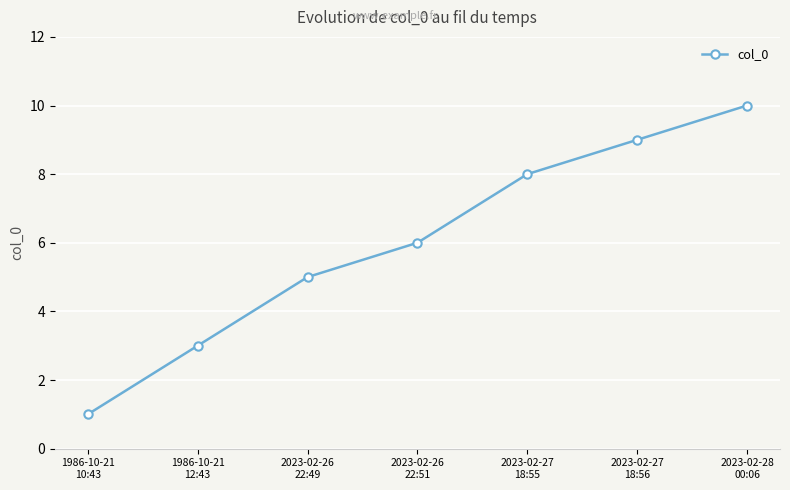

What is the label of the 3rd point from the right?

2023-02-27
18:55